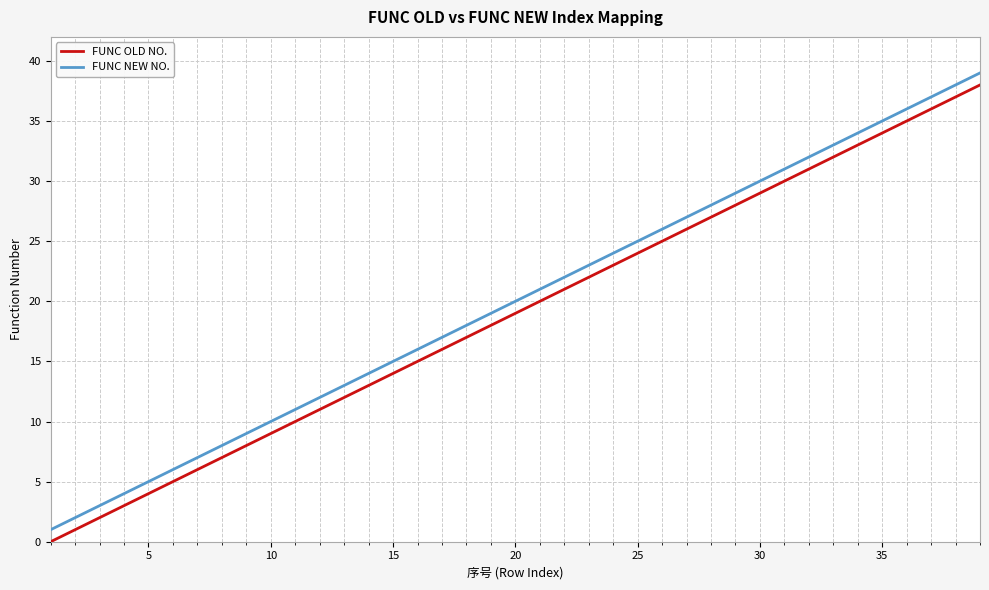

What is the greatest value displayed?

39